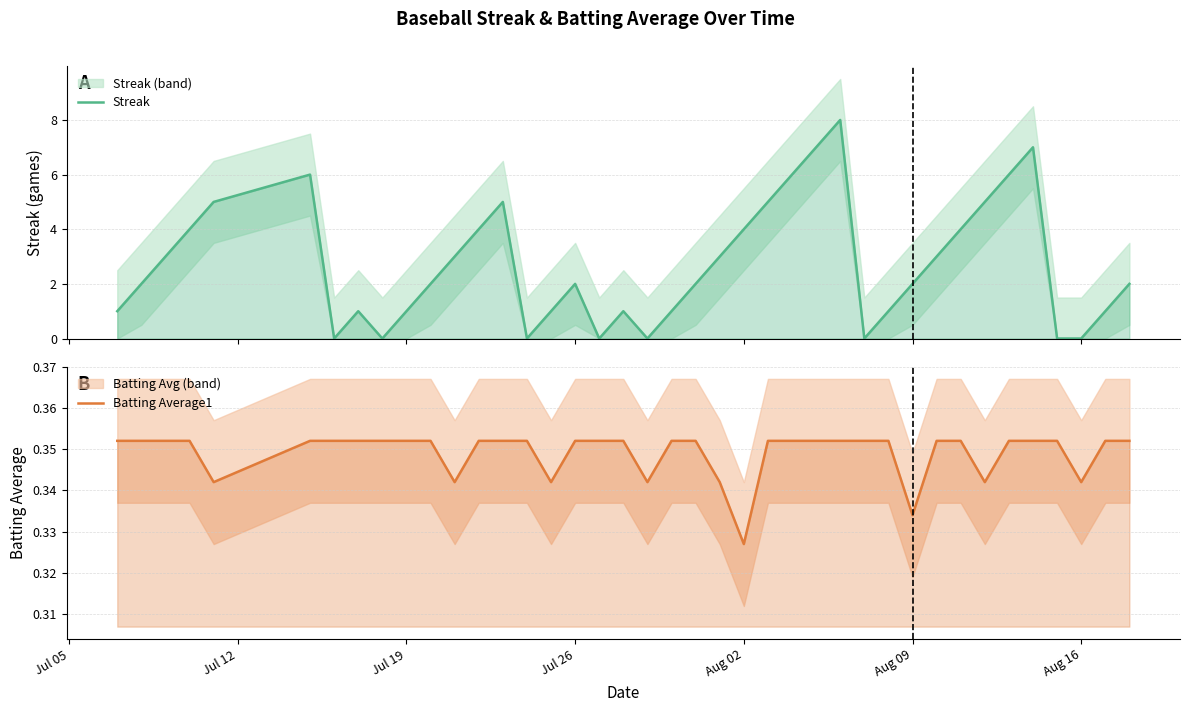

How many intersections are there between Streak and Batting Average1?

14